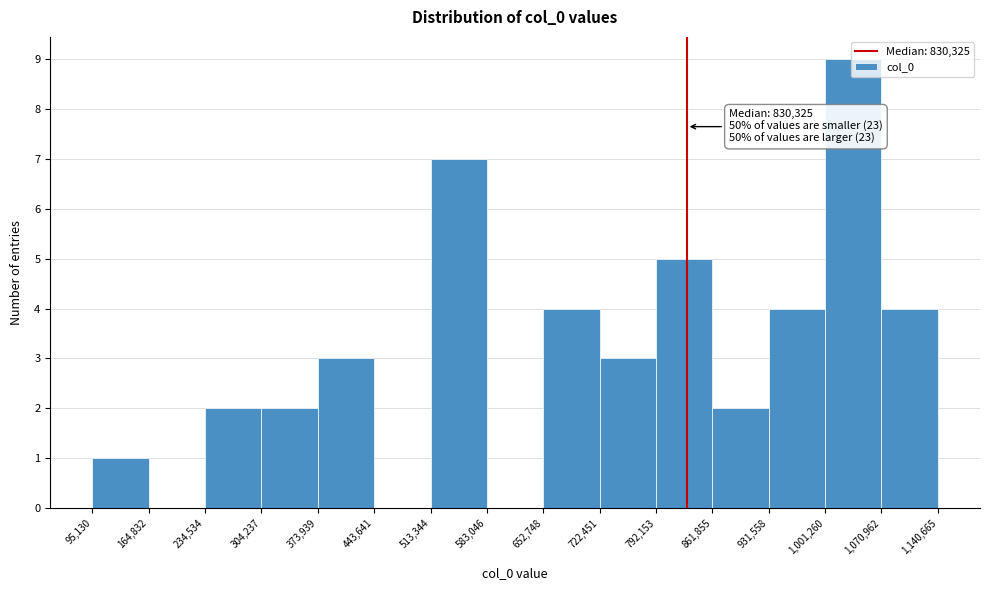

Over which range of the x-axis is the bar tallest?

1,001,260 to 1,070,962